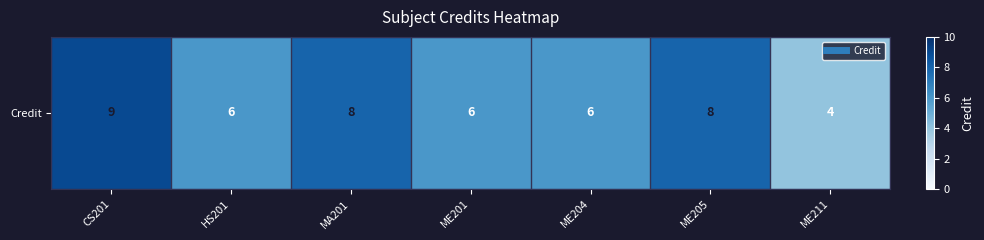

List the labels in order of value, smallest first.

ME211, HS201, ME201, ME204, MA201, ME205, CS201